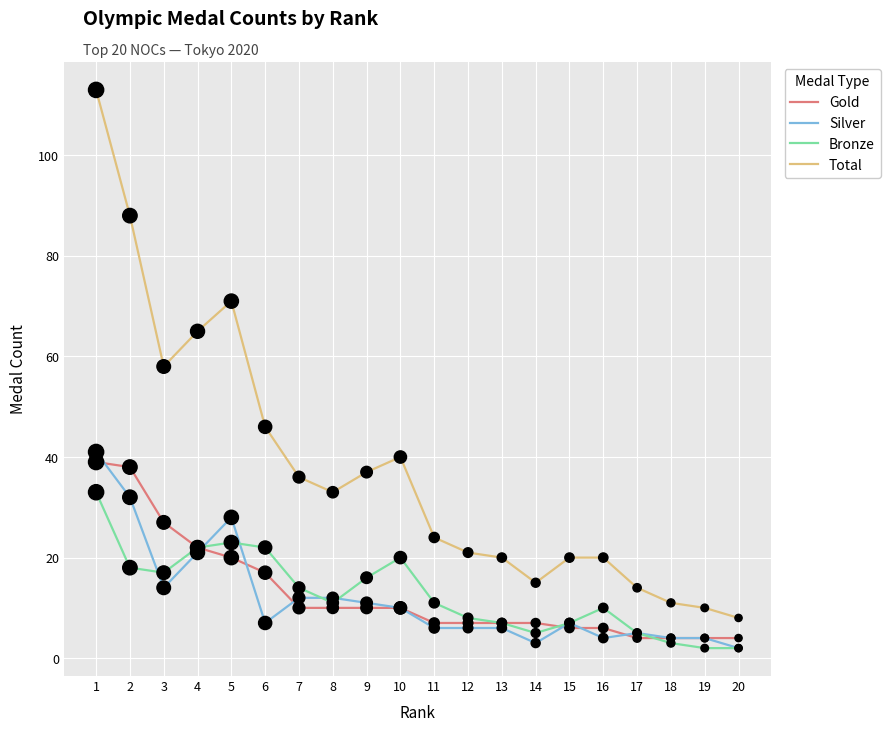

Which series has the largest total across all categories?

Total